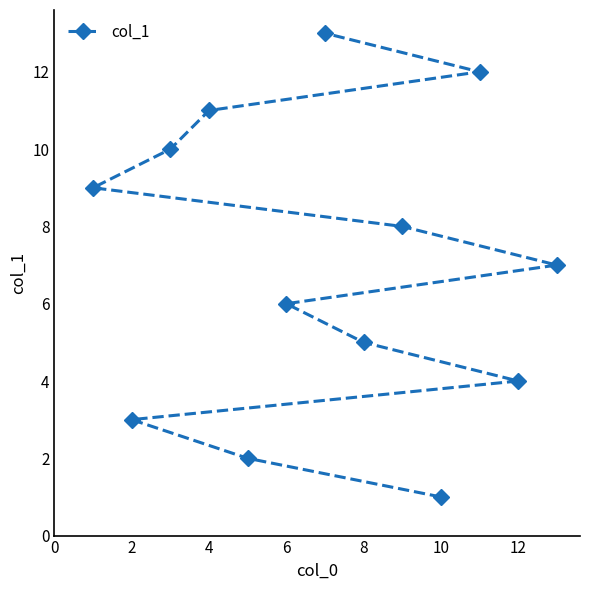

What is the value of the 7th point from the left?

7